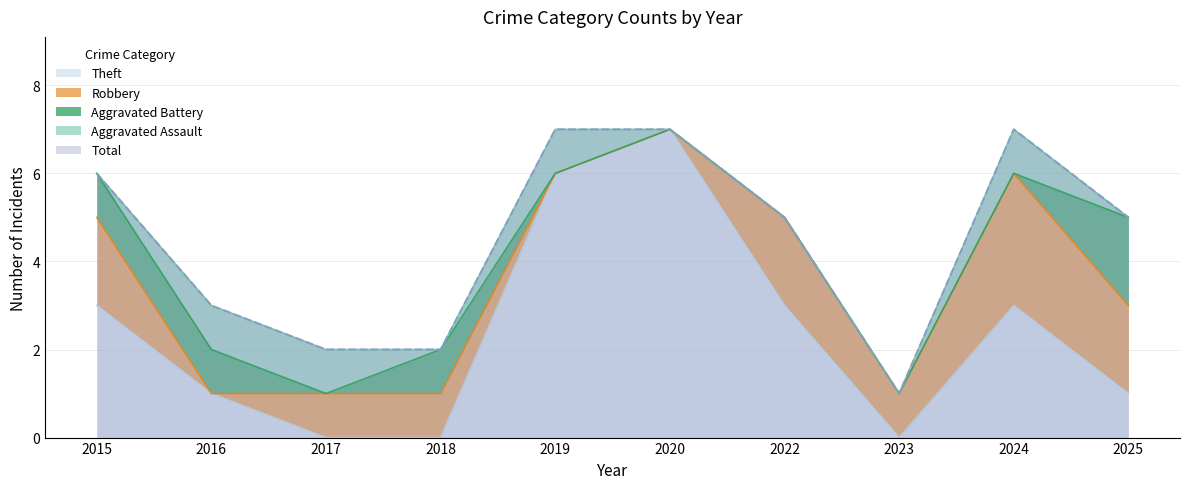

What is the value of the Theft point at the 2nd from the left?

1